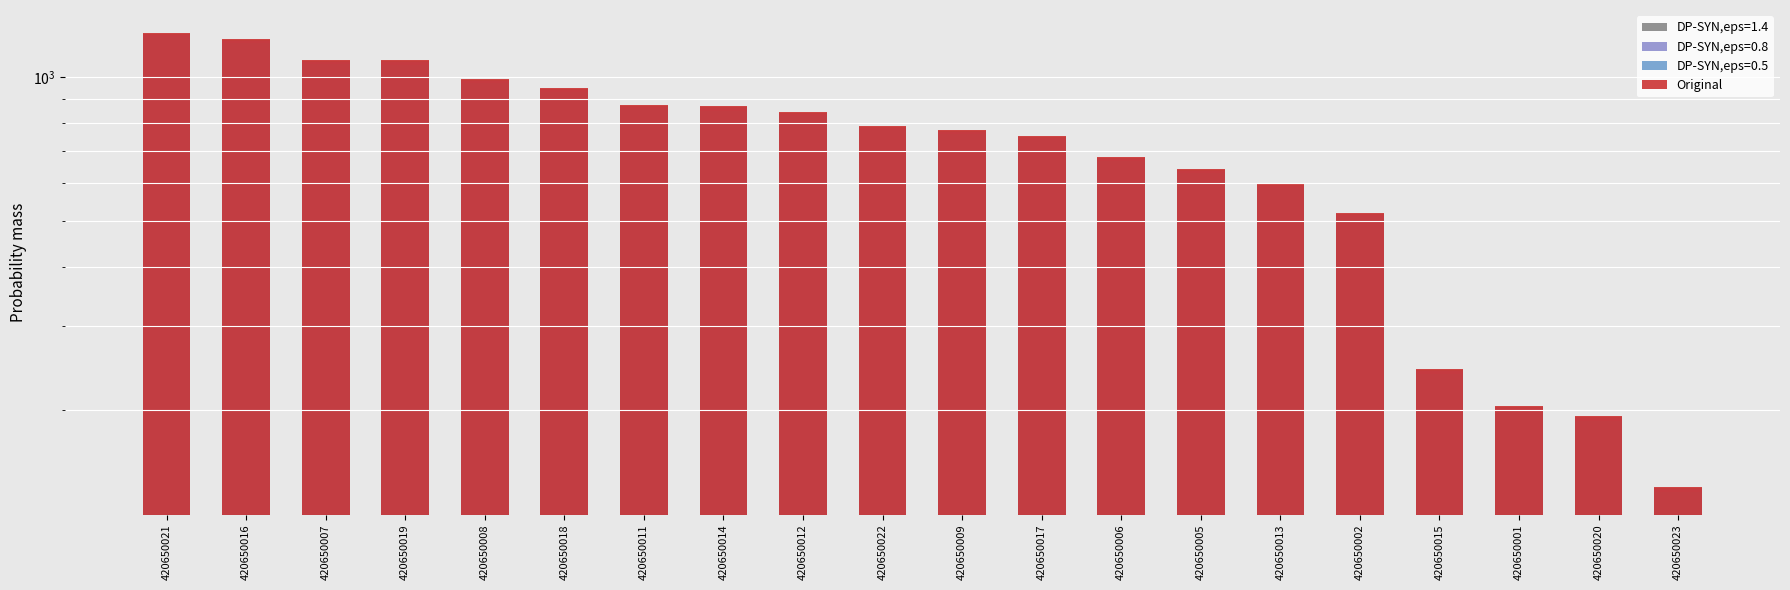

Is it true that the value at 420650009 is 281.4?

False